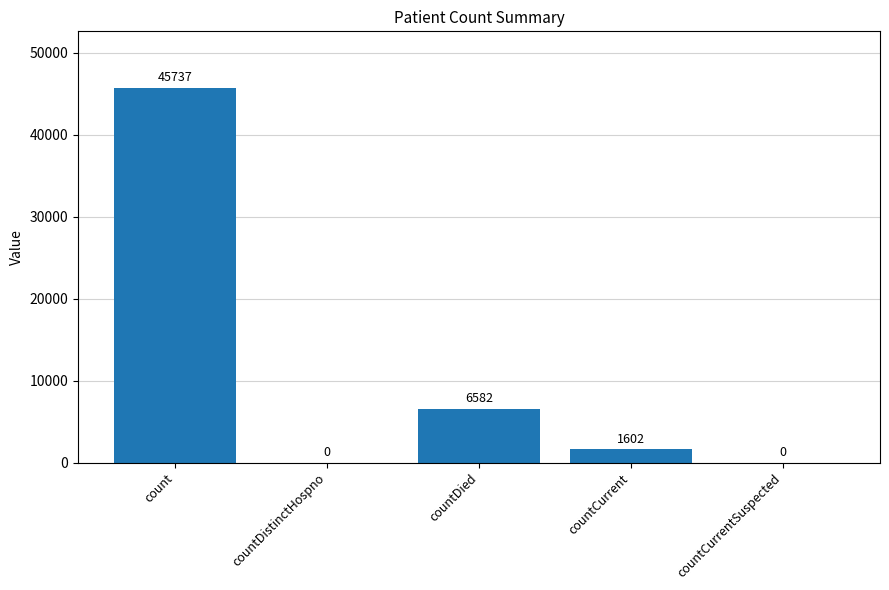

Is it true that the value at count is 45737?

True